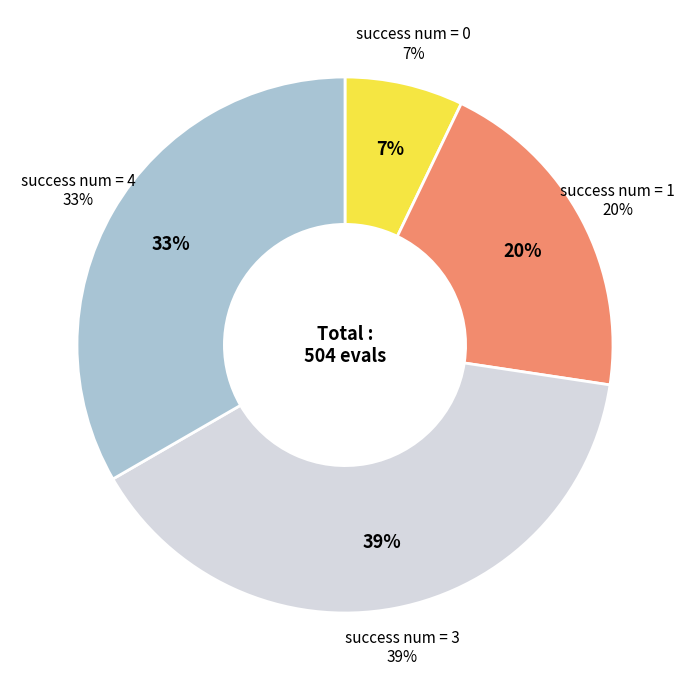

Which has a higher value, 1 or 3?

3